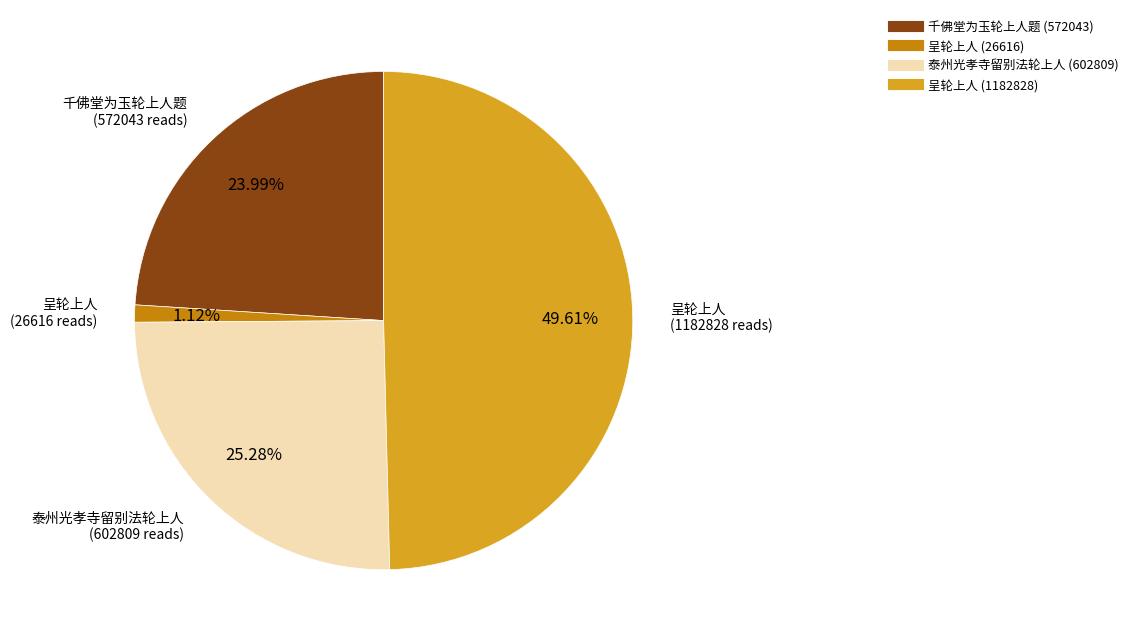

Is there a majority slice in this chart?

No